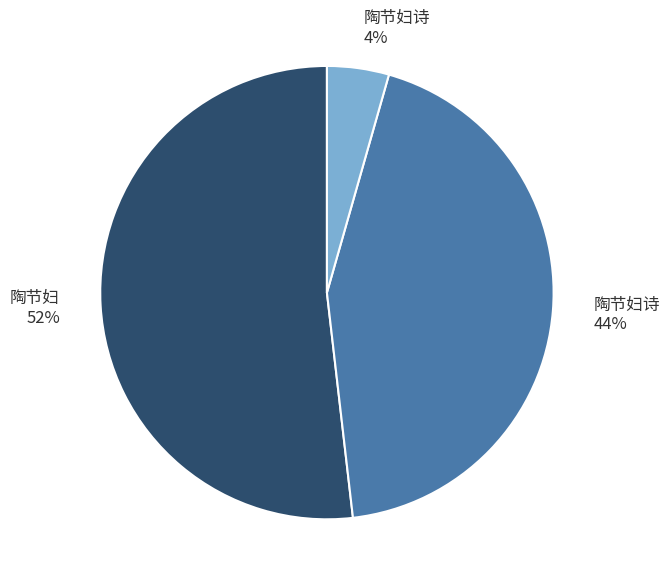

How many segments does this pie chart have?

3